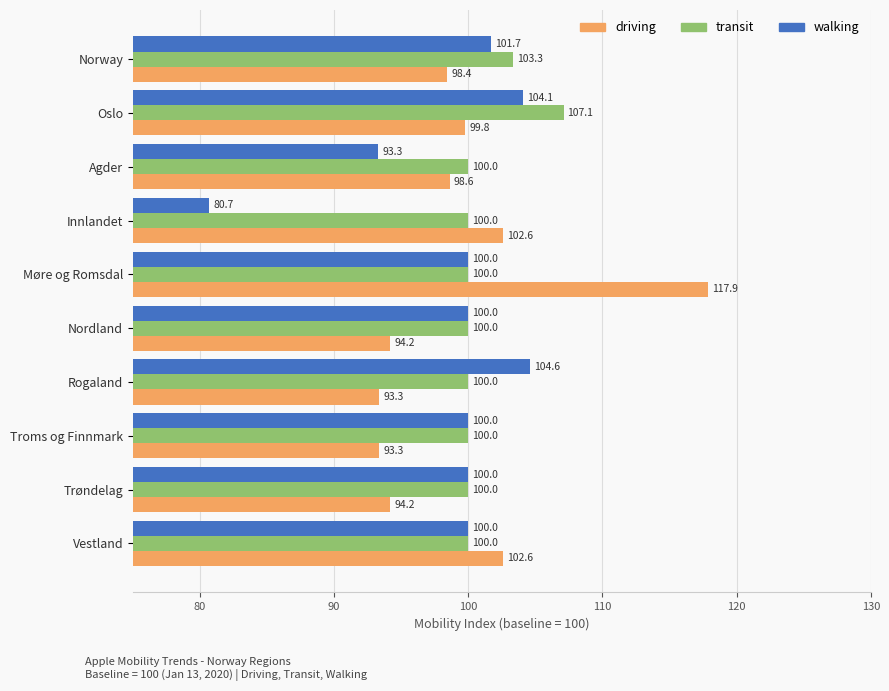

At which category does the chart reach its peak across all series?

Møre og Romsdal